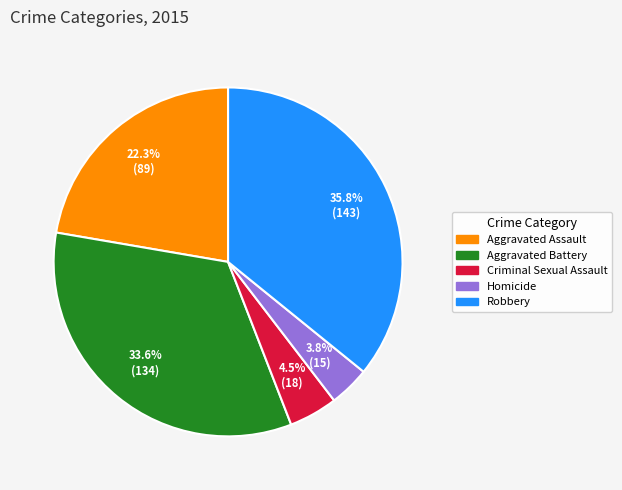

Does Aggravated Assault represent more than half of the total?

No